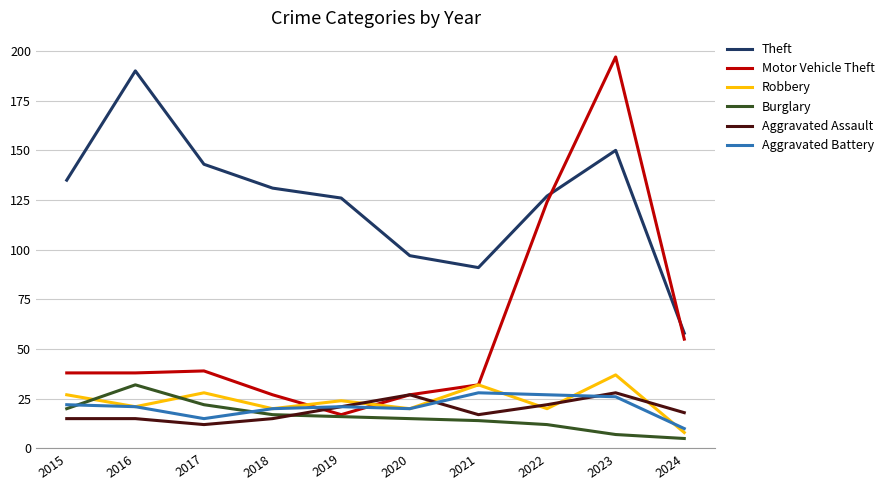

True or false: Aggravated Assault and Theft cross at least once.

False